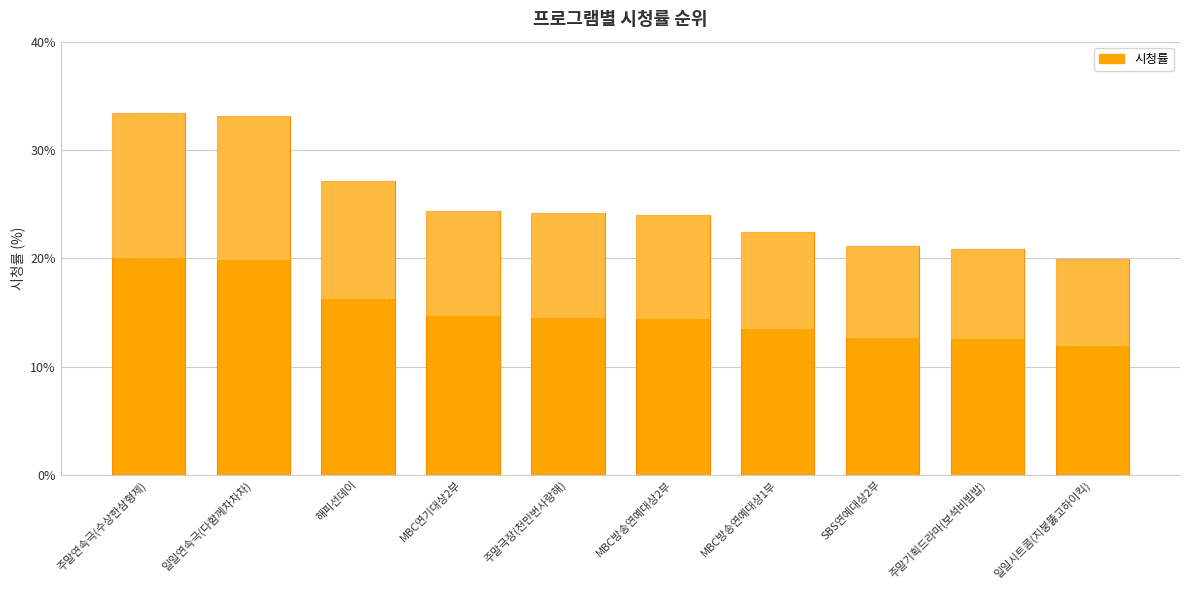

At which category does the chart reach its minimum across all series?

일일시트콤(지붕뚫고하이킥)